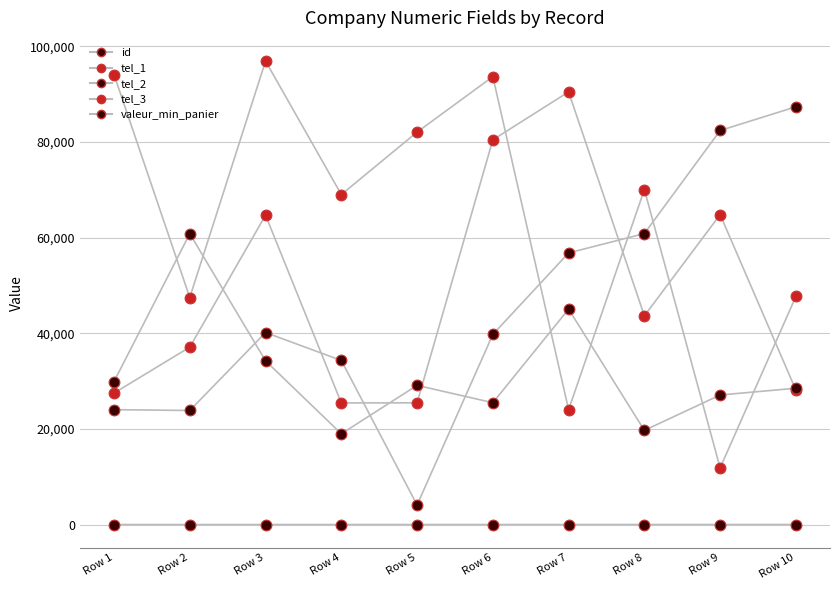

At how many categories does at least one series exceed 34939?

10